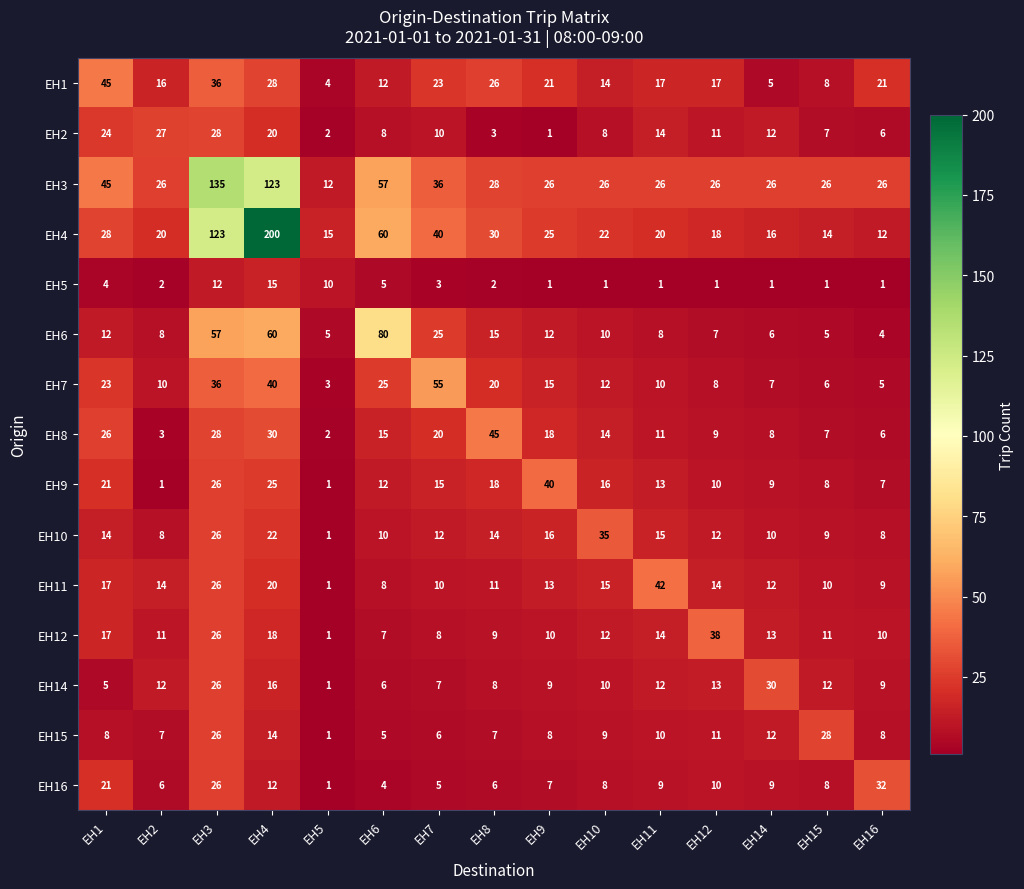

At which label is EH5 closest to 8?

EH5